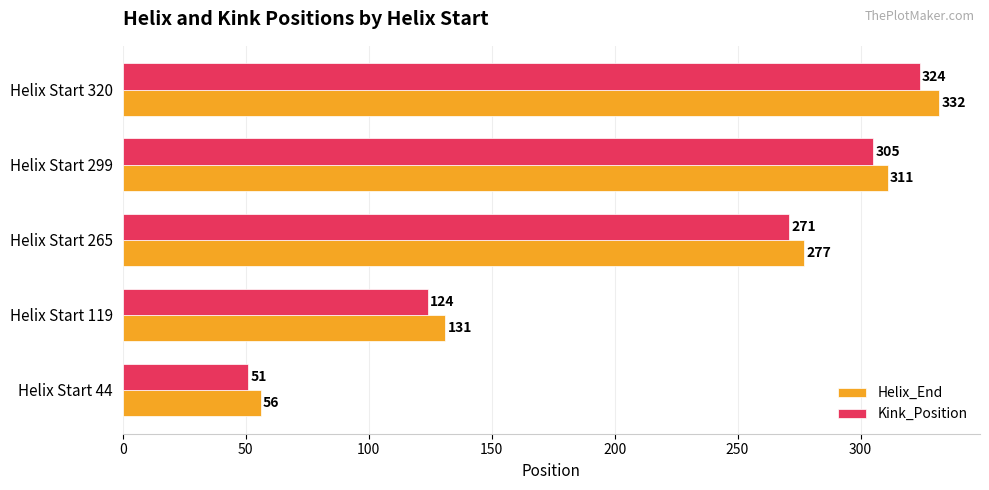

What is the difference between the second highest and minimum values in the Kink_Position series?

254